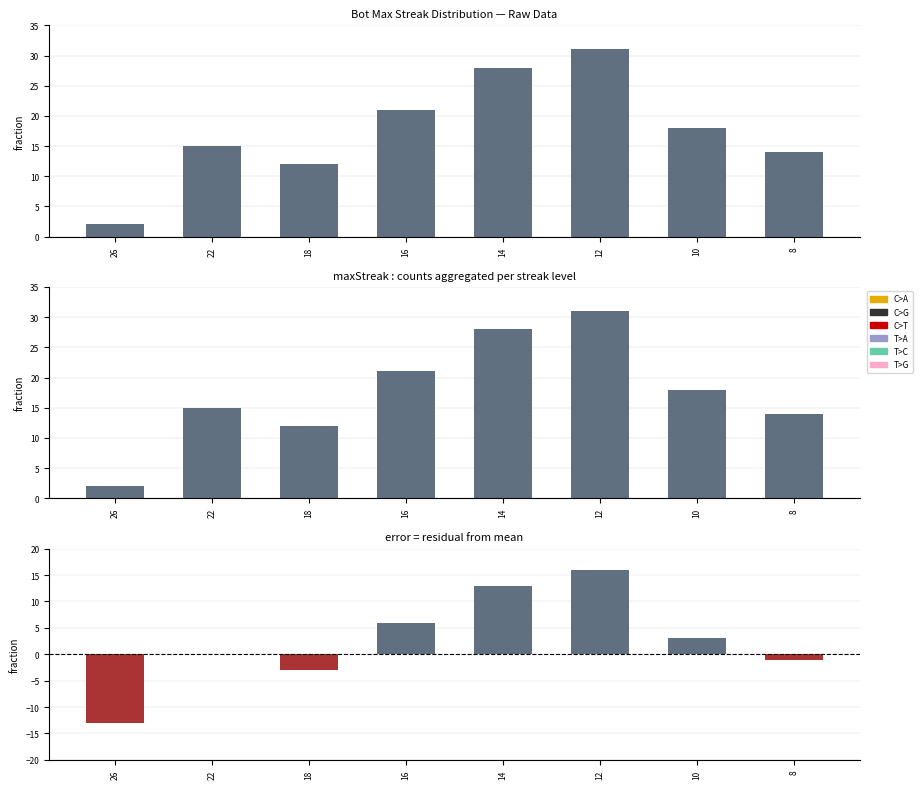

Rank the categories by residual value from highest to lowest.

12, 14, 16, 10, 22, 8, 18, 26